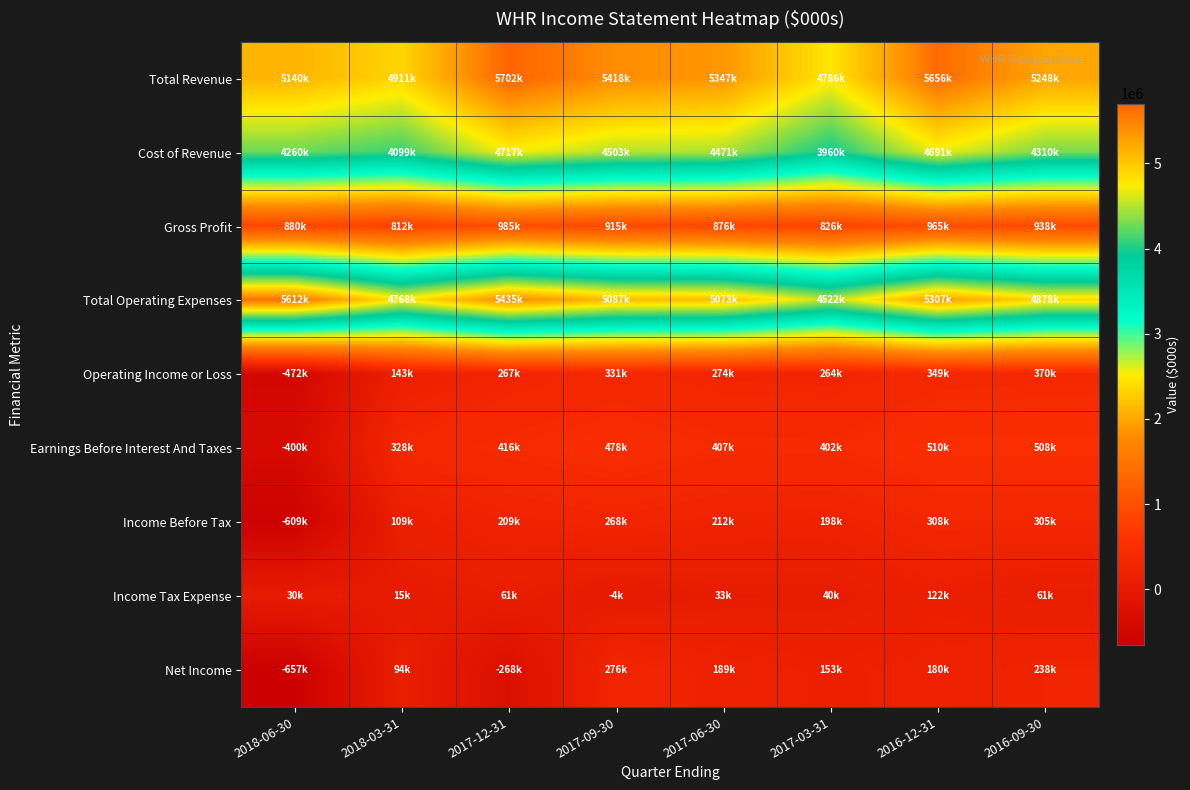

What is the maximum value shown in the chart?

5702000